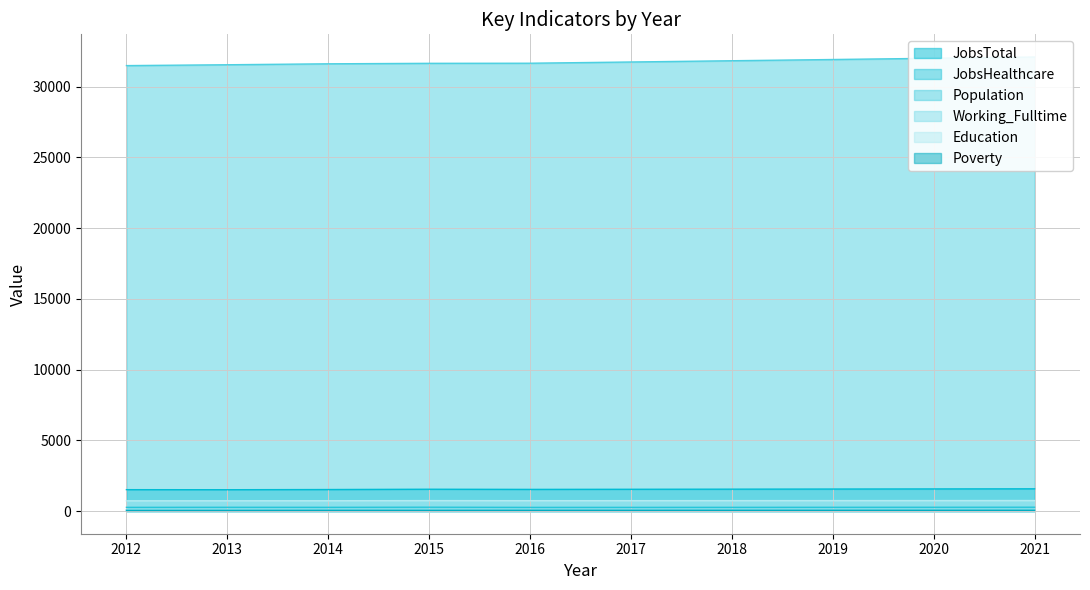

True or false: Working_Fulltime and Population intersect in this chart.

False